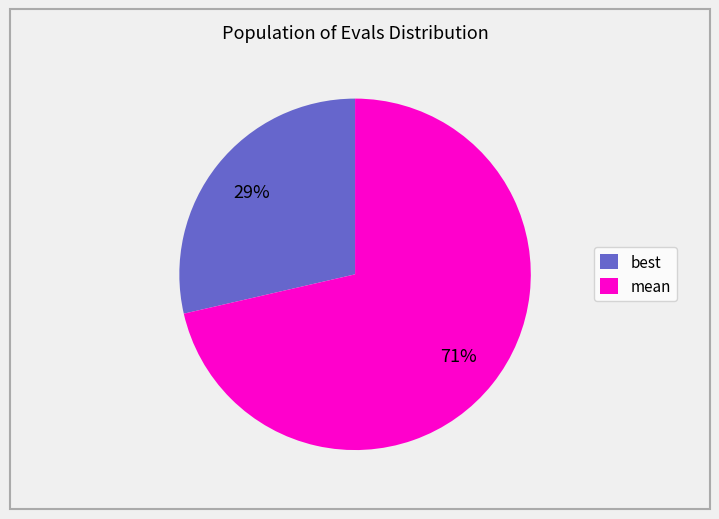

Which slice is the smallest?

best